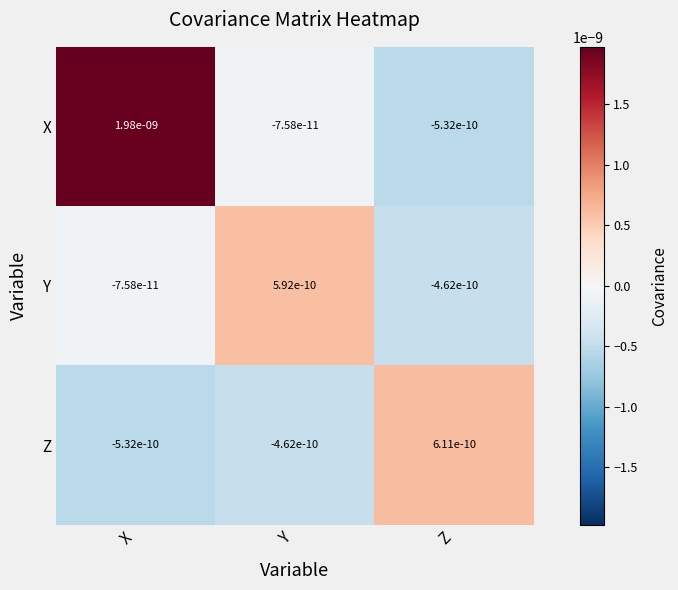

At which label does Z first exceed 0?

Z